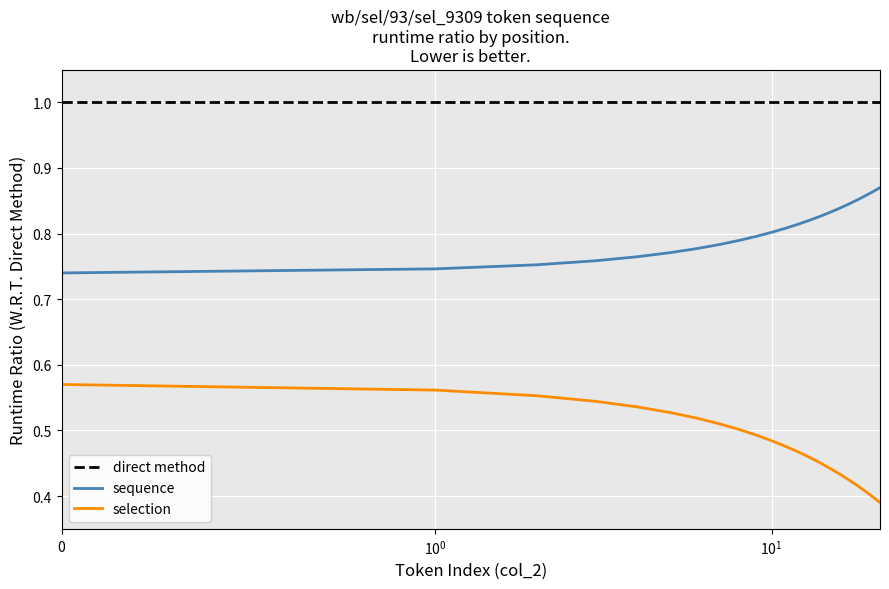

What is the maximum value for direct method?

1.0